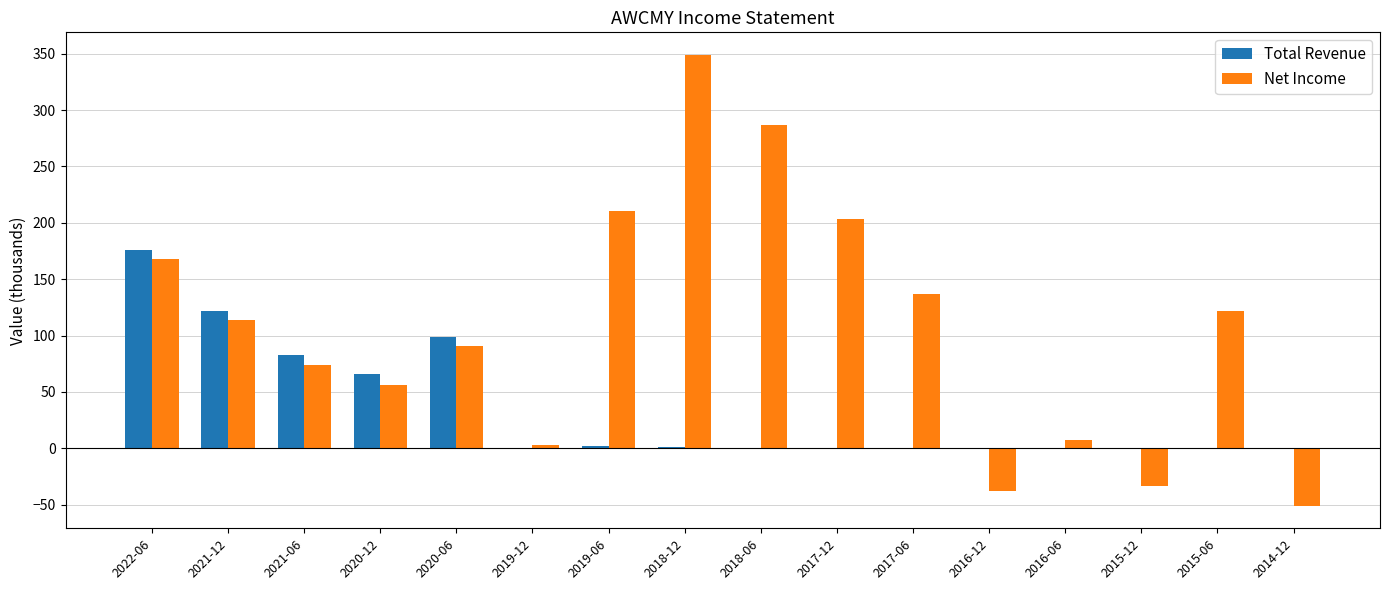

The value of Net Income at 2018-06 is 286.4. True or false?

True